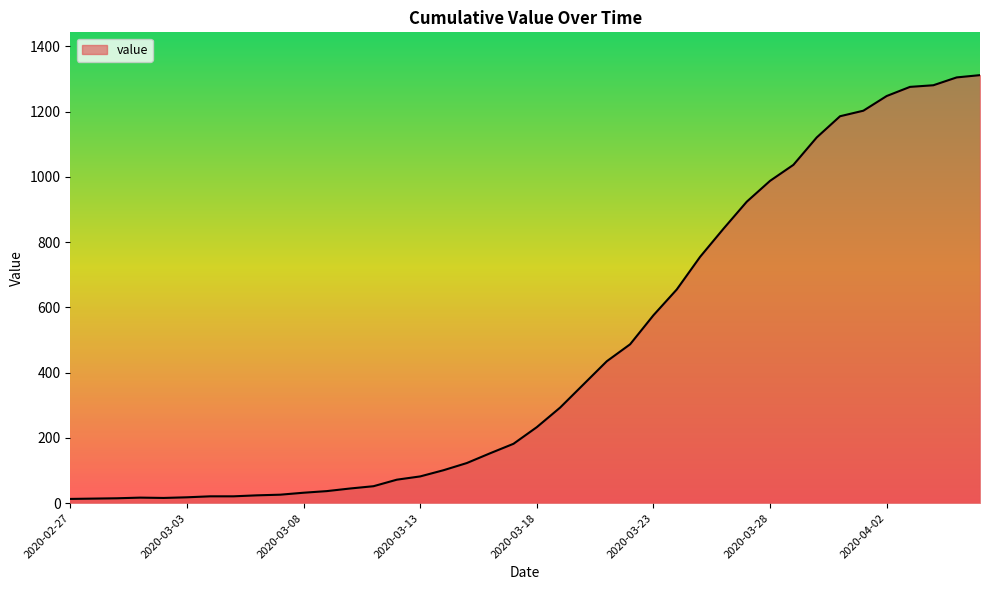

What is the maximum value shown in the chart?

1312